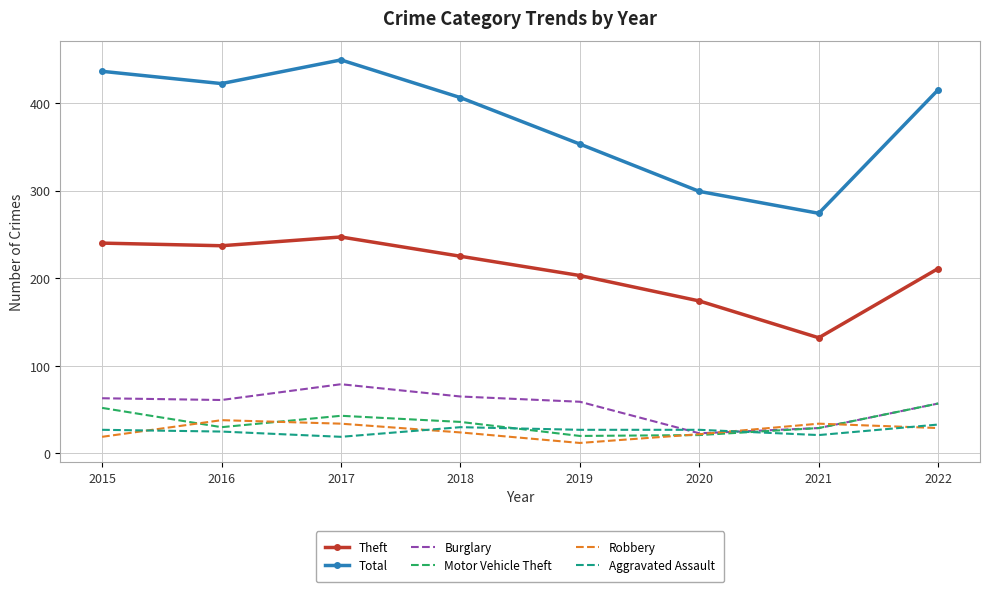

Between 2019 and 2021, which series saw the biggest shift?

Total